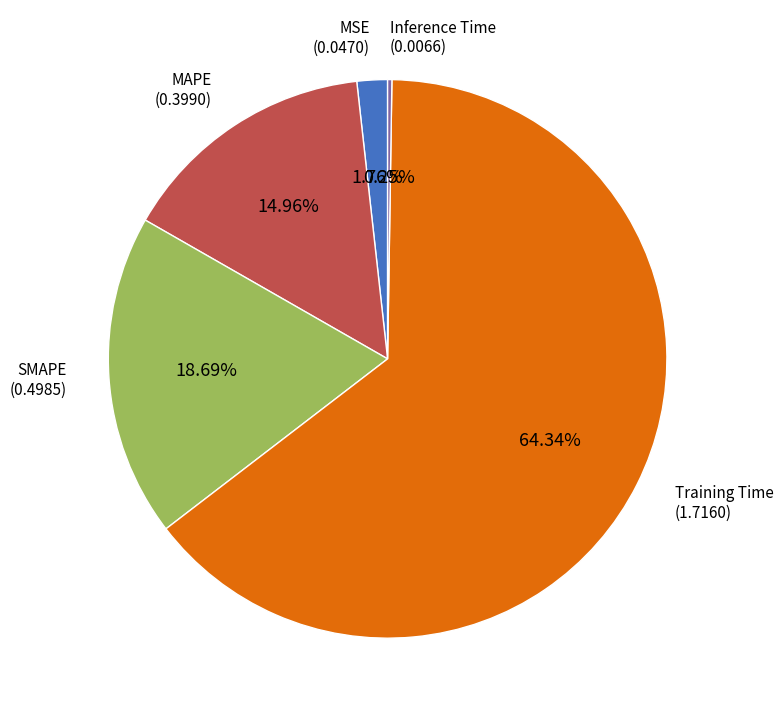

Is there a majority slice in this chart?

Yes